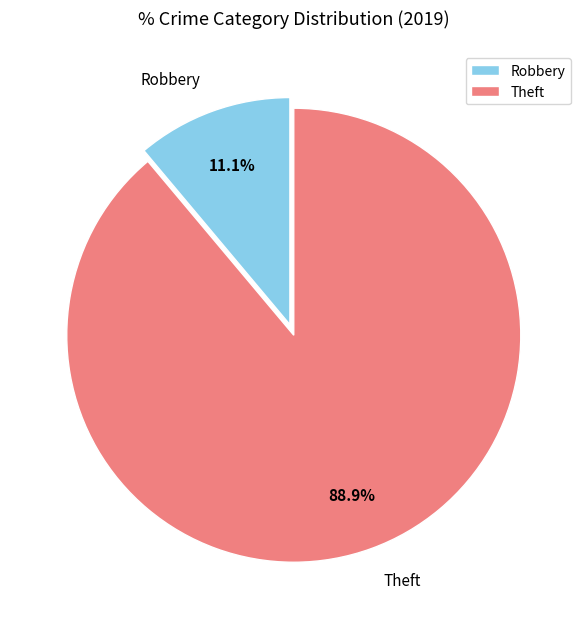

What is the smallest slice in the pie chart?

Robbery